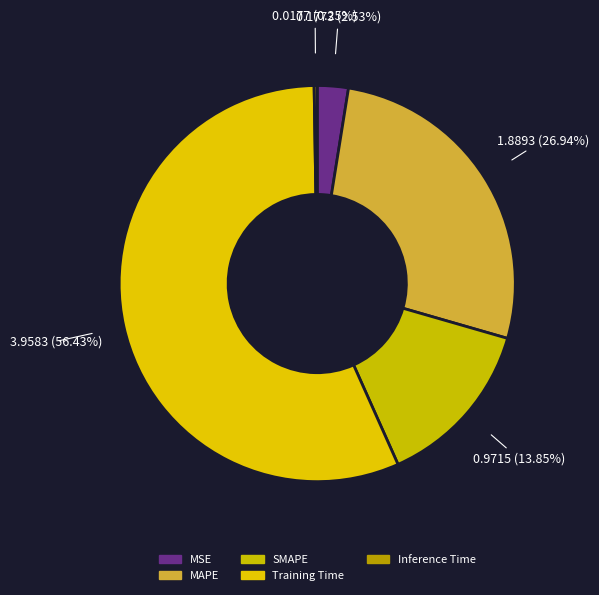

To the nearest percent, what is the average slice percentage?

20%